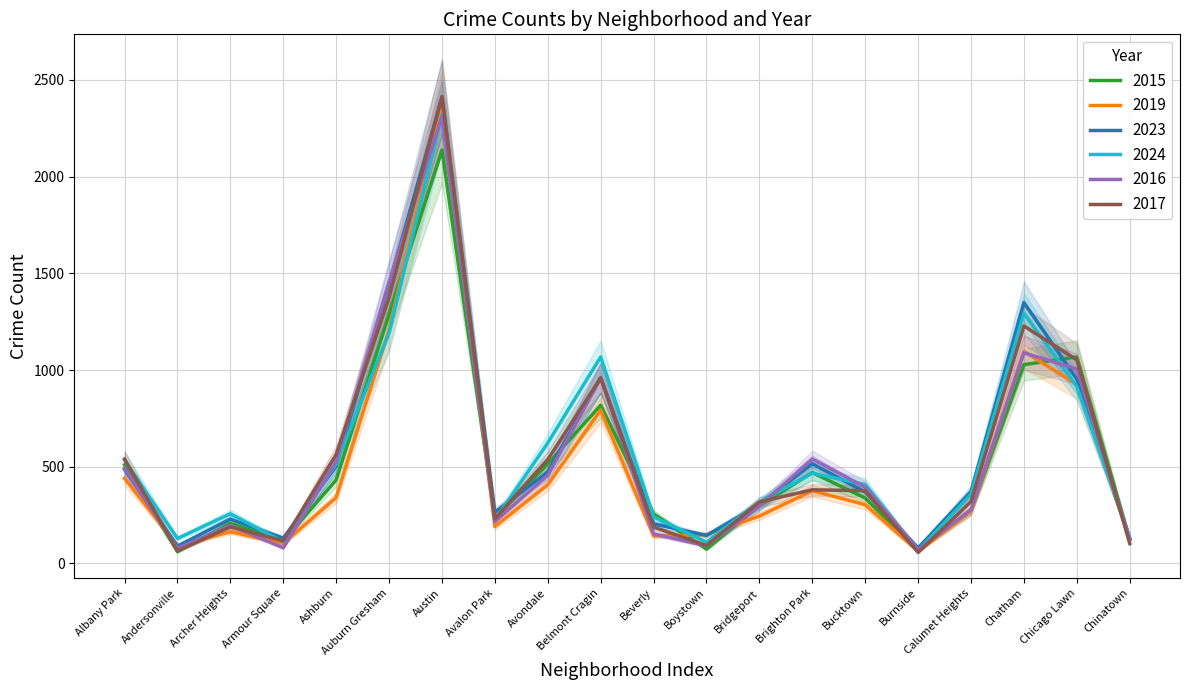

At how many categories does at least one series exceed 738?

5